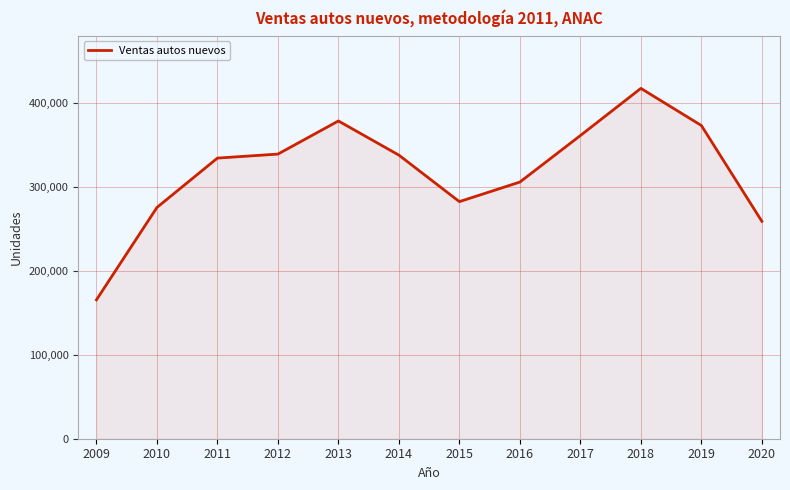

What is the difference between the values at 2016 and 2010?

30270